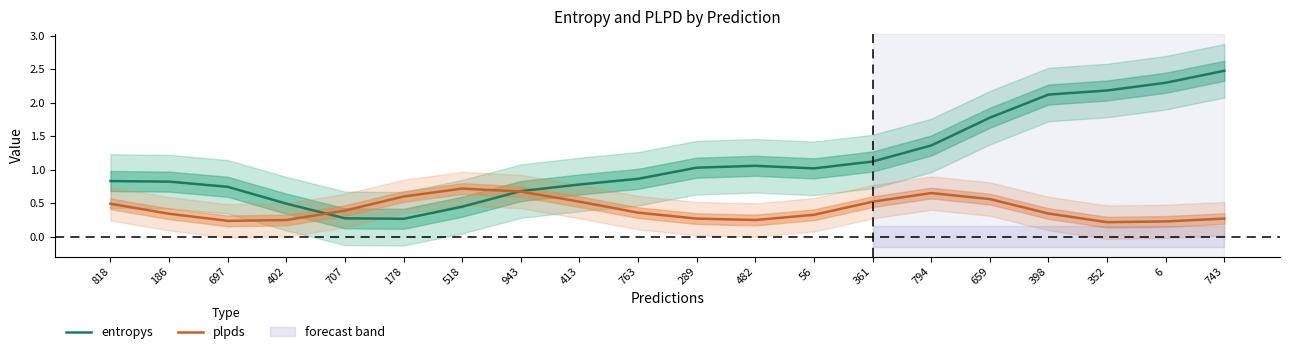

Between 794 and 518, which is larger?

794